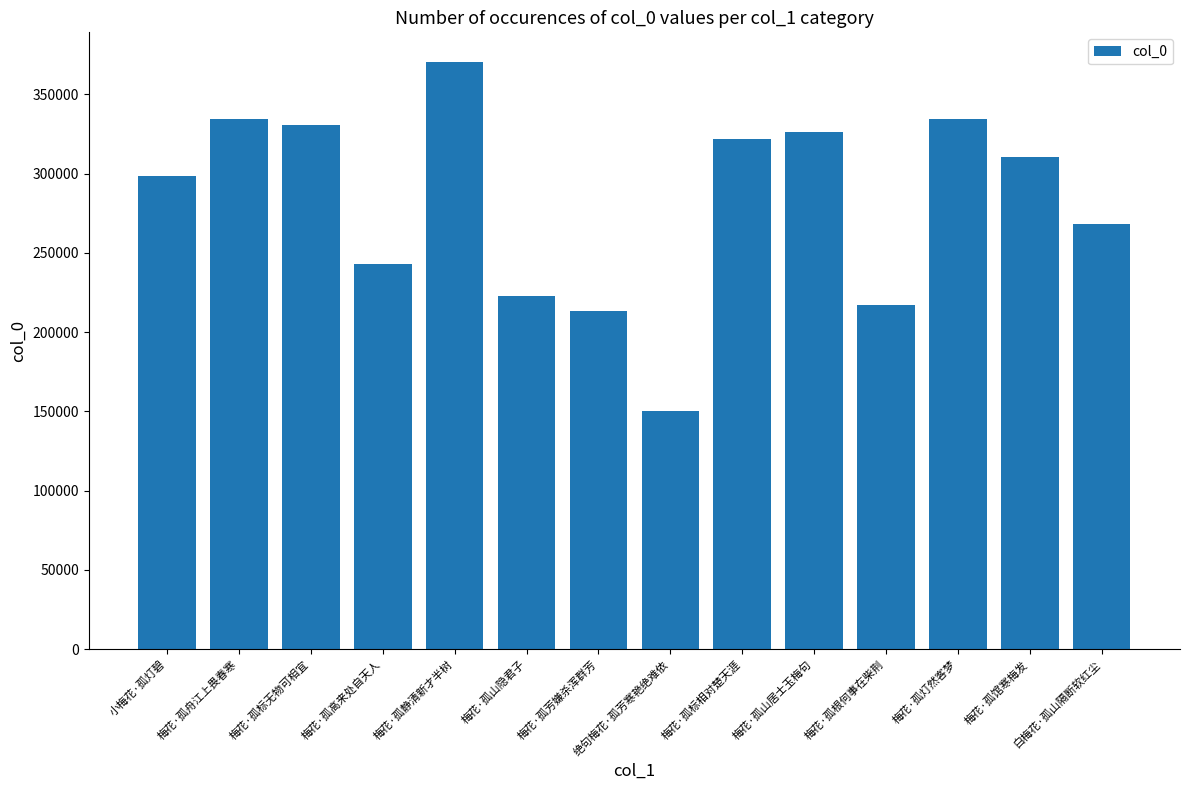

What is the change in value from 梅花·孤舟江上畏春寒 to 梅花·孤标无物可相宜?

-4158